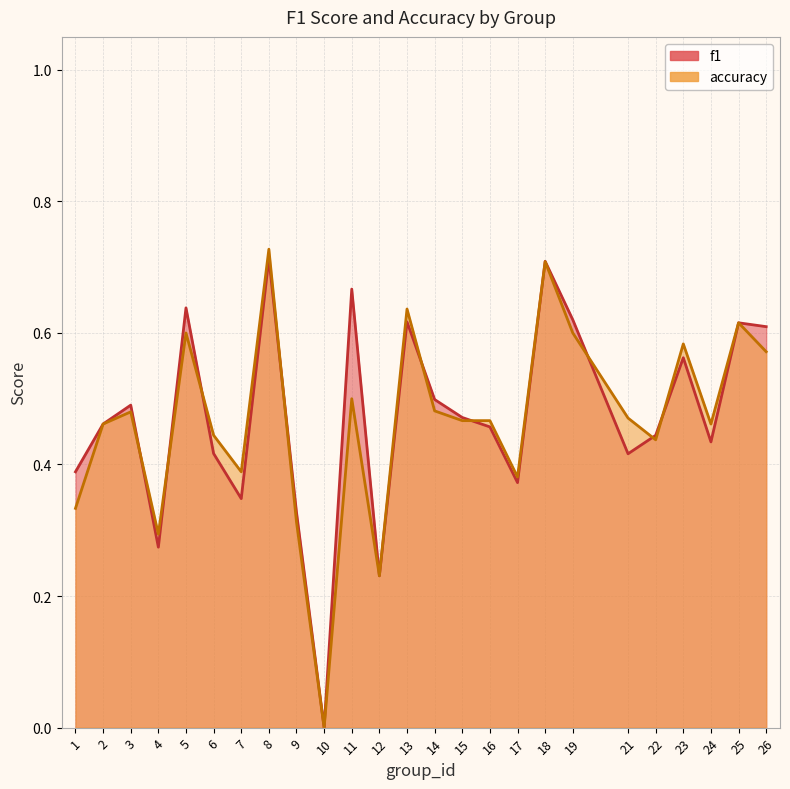

Which series has the largest total across all categories?

f1